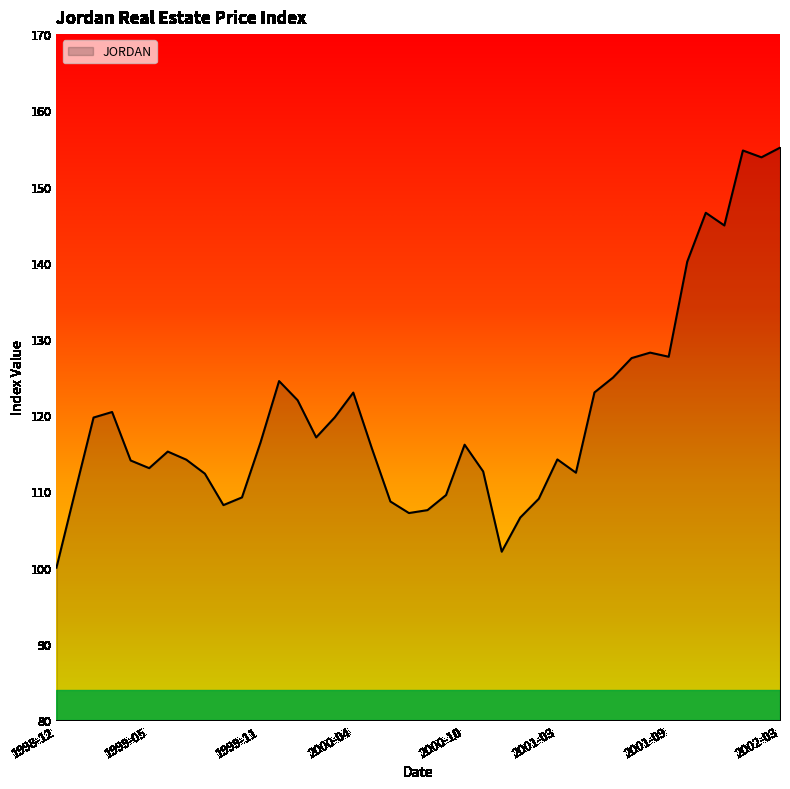

What is the difference between the maximum and minimum values?

55.1